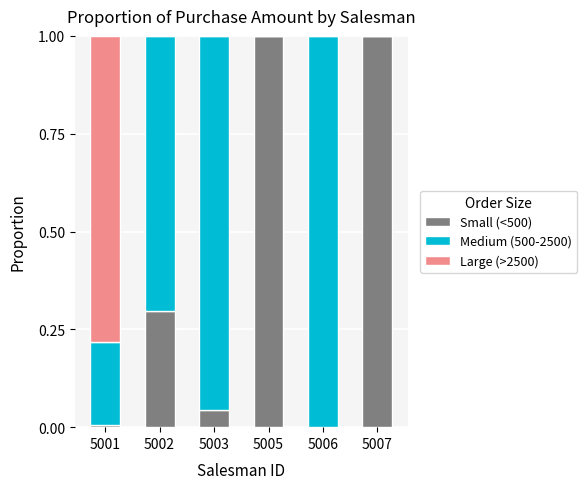

What is the sum of all Small (<500) values?

2.3